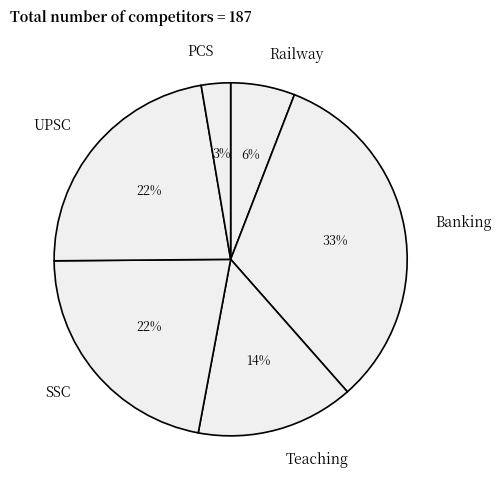

How many segments does this pie chart have?

6